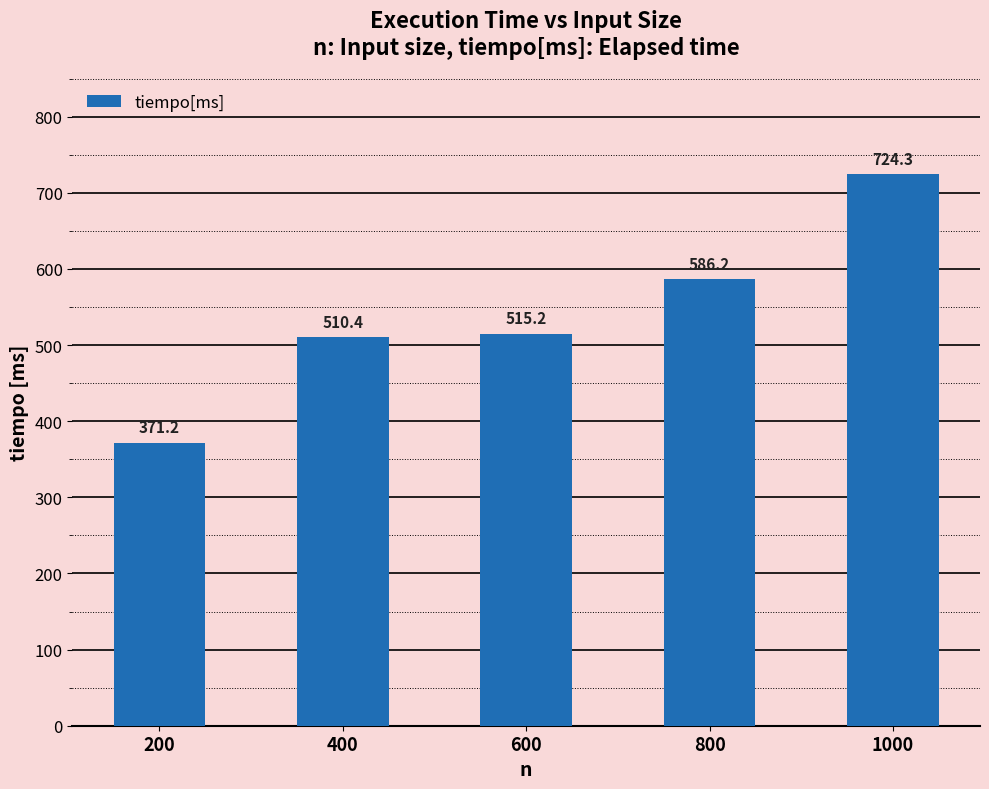

Rank the categories by value from highest to lowest.

1000, 800, 600, 400, 200